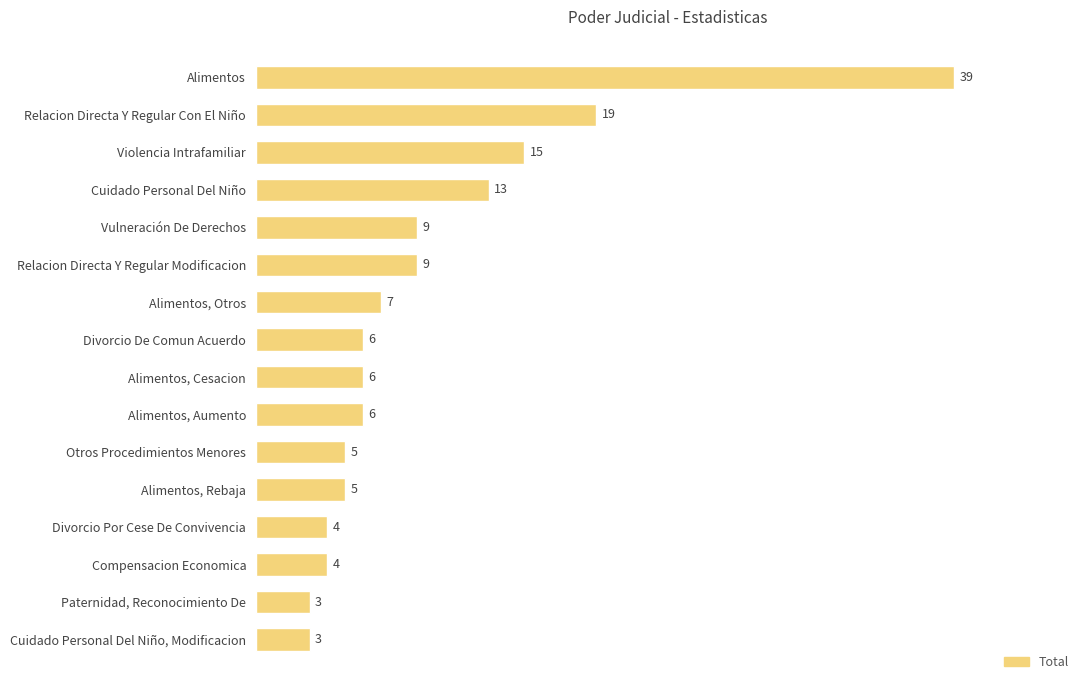

What is the minimum value shown in the chart?

3